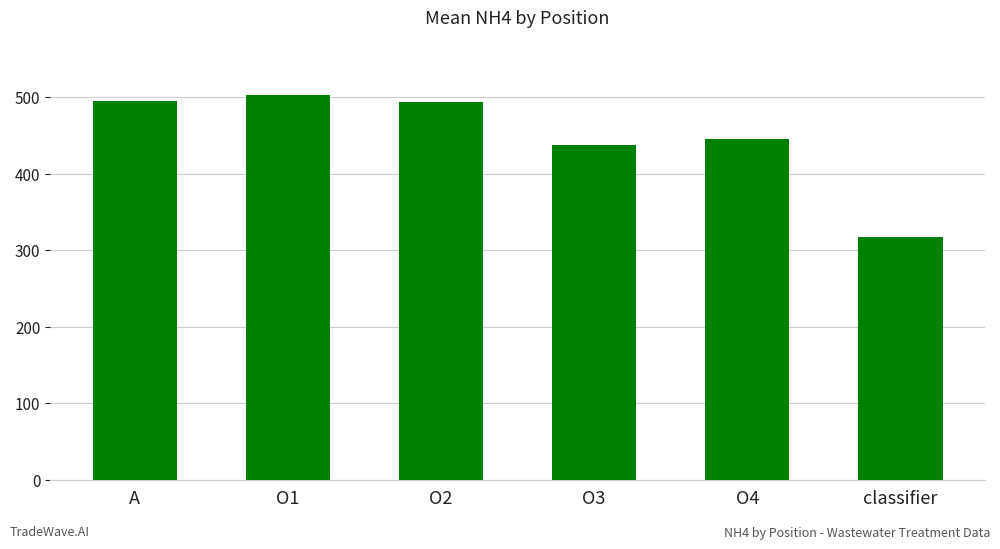

What is the difference between the values at O2 and O4?

47.5